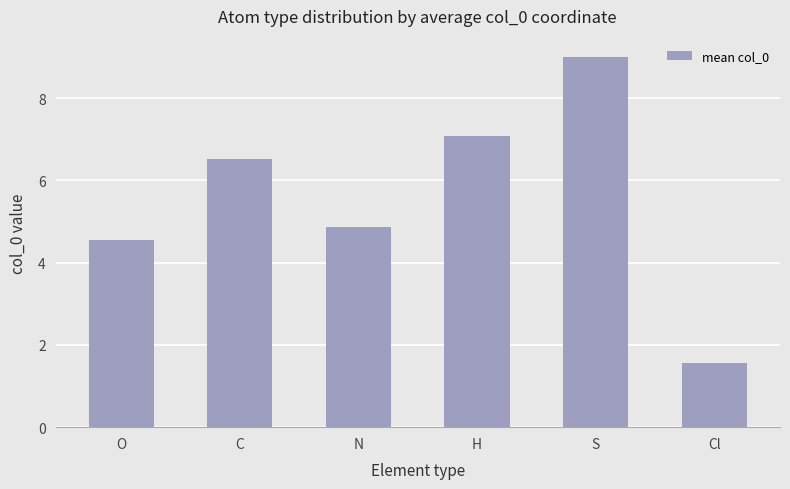

Reading left to right, extract all data points from this chart.

O=4.6	C=6.5	N=4.9	H=7.1	S=9.0	Cl=1.6